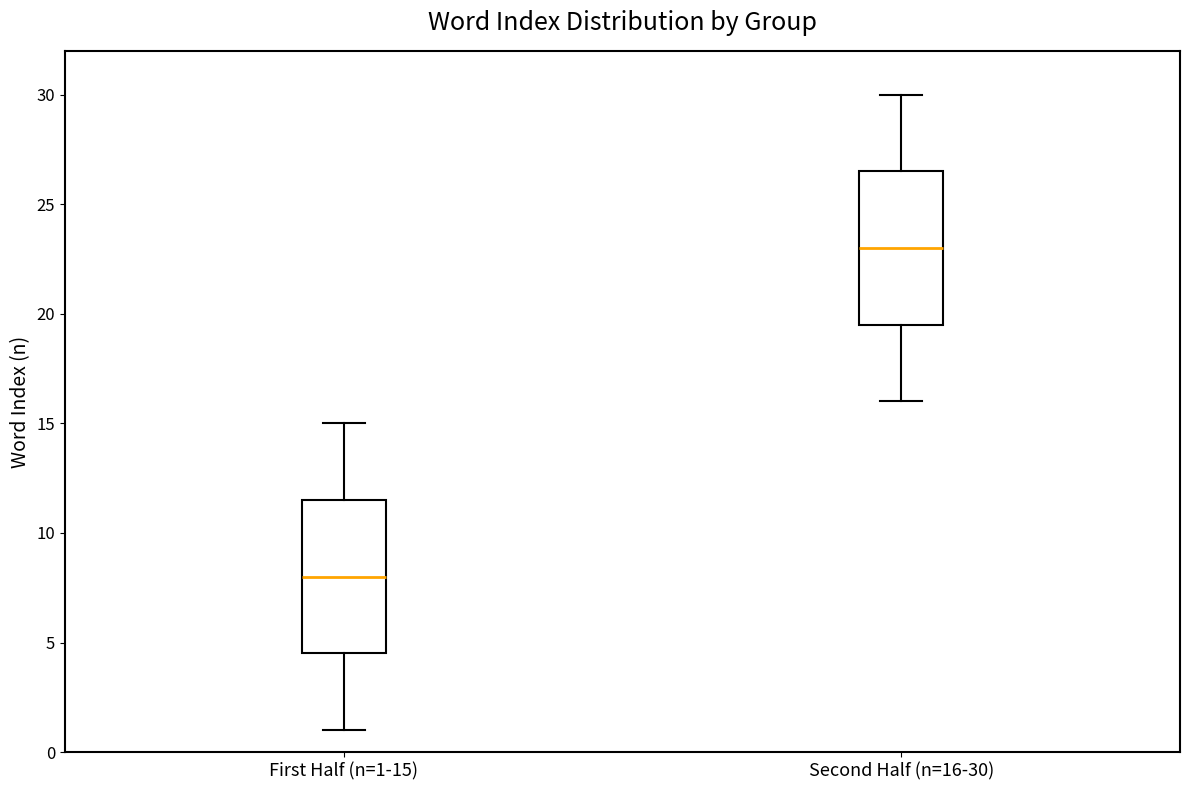

Reading left to right, read every box against the y-axis: the position of its median line, the range the box covers, and the ends of its whiskers. The values are not printed on the chart, so give them approximately, as read against the axis.

First Half (n=1-15): median 8.0, box 4.5 to 11.5, whiskers 1.0 to 15.0
Second Half (n=16-30): median 23.0, box 19.5 to 26.5, whiskers 16.0 to 30.0